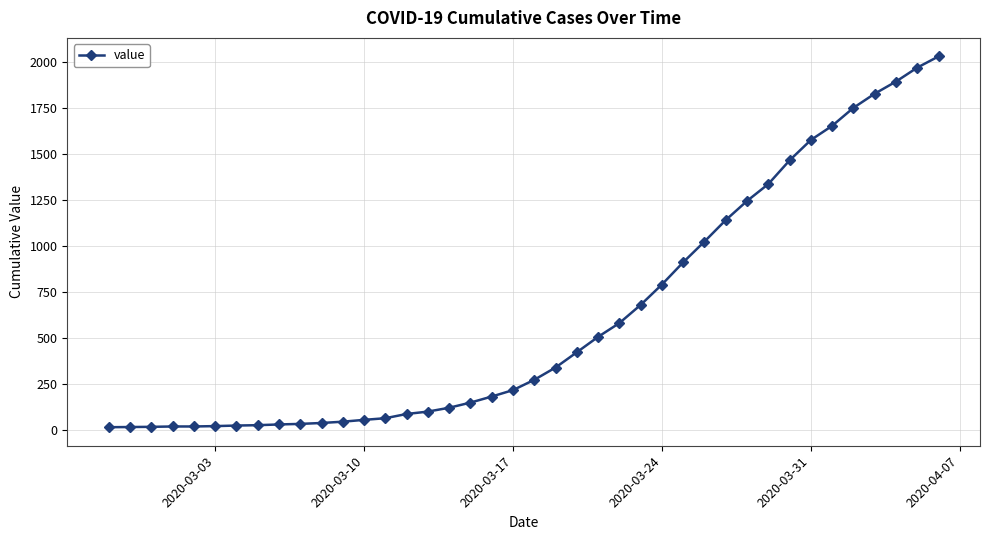

What is the maximum value shown in the chart?

2032